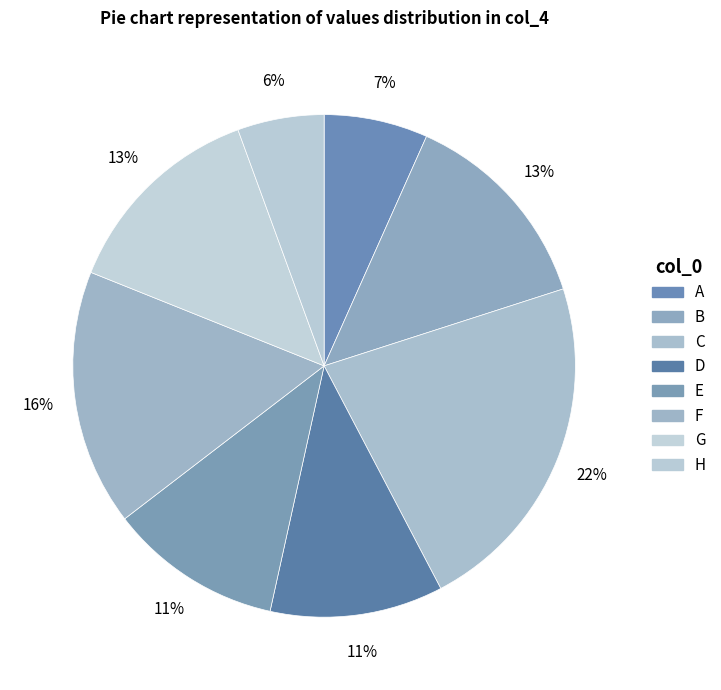

How many slices are in this pie chart?

8